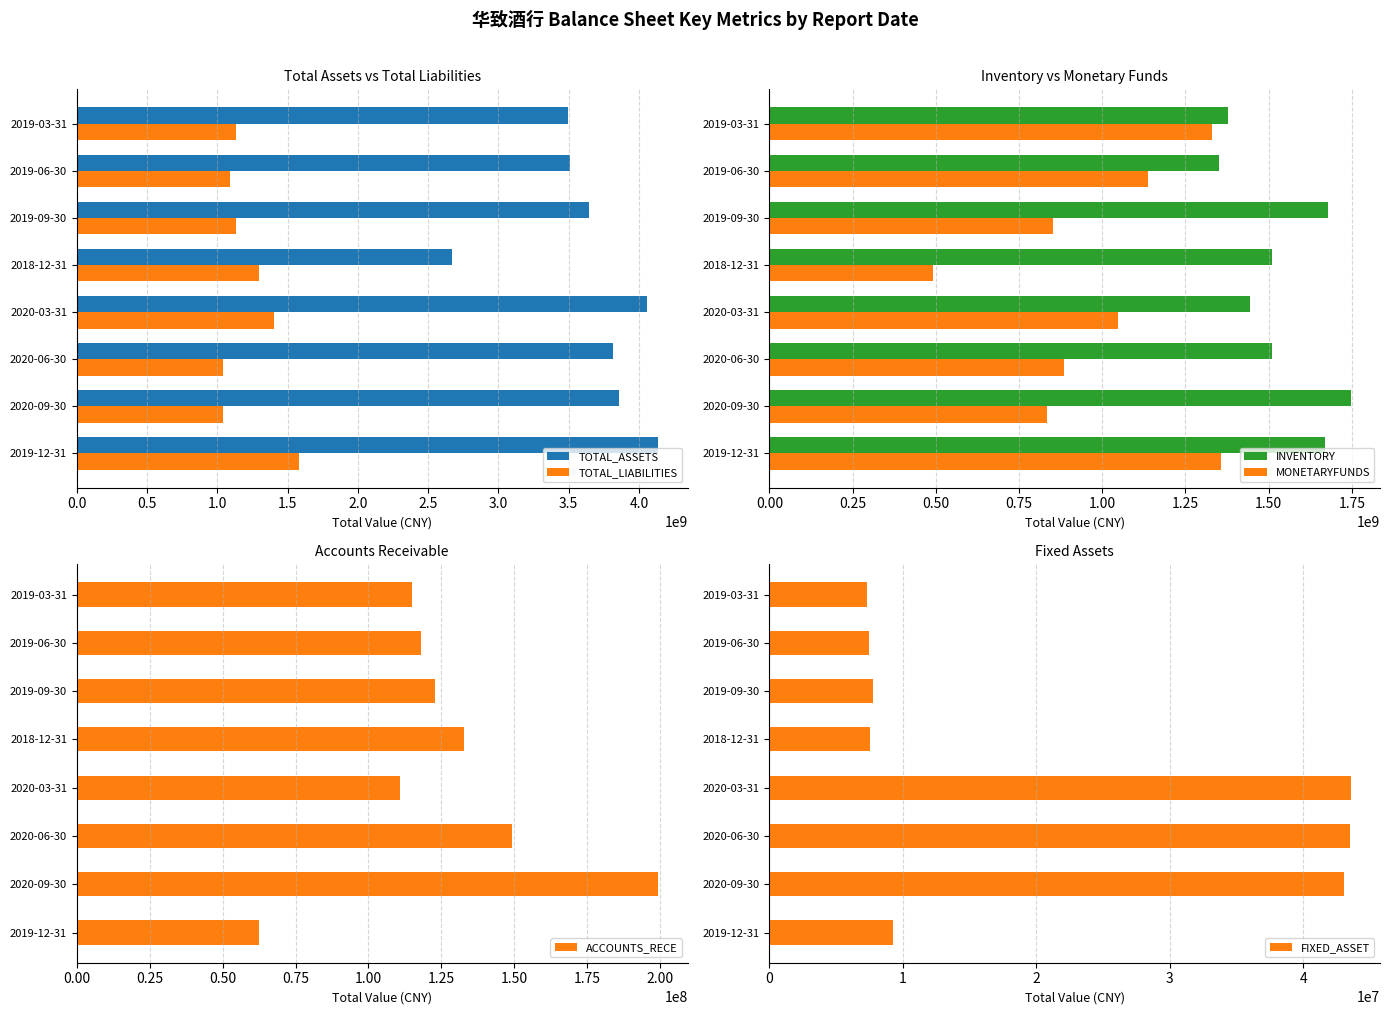

Reading left to right, what are all the values shown in this chart?

TOTAL_ASSETS: 4138472440.3	3856395224.8	3816993050.6	4058689223.2	2672517626.3	3644622337.7	3510062911.1	3491501222.4
TOTAL_LIABILITIES: 1580166746.0	1040066043.3	1040095582.4	1401857530.3	1296092273.6	1130814563.3	1086954868.6	1130811658.0
INVENTORY: 1669894822.7	1747421425.7	1509239077.6	1443086642.2	1510584191.6	1677377971.7	1350650469.8	1379355322.2
MONETARYFUNDS: 1355963860.1	835398492.5	886461988.3	1047560581.2	492816087.5	851662352.1	1138280584.4	1328747865.6
ACCOUNTS_RECE: 62556771.2	199451931.4	149132528.3	110904437.6	132737548.9	122978572.4	118161369.8	114926395.6
FIXED_ASSET: 9279602.8	43057775.6	43476372.6	43574428.5	7534710.8	7738623.9	7491530.7	7344397.8